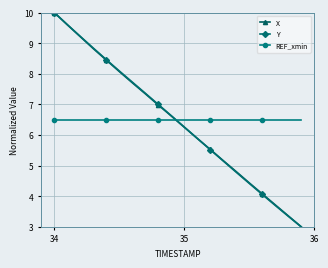

How many times do REF_xmin and X cross each other?

1